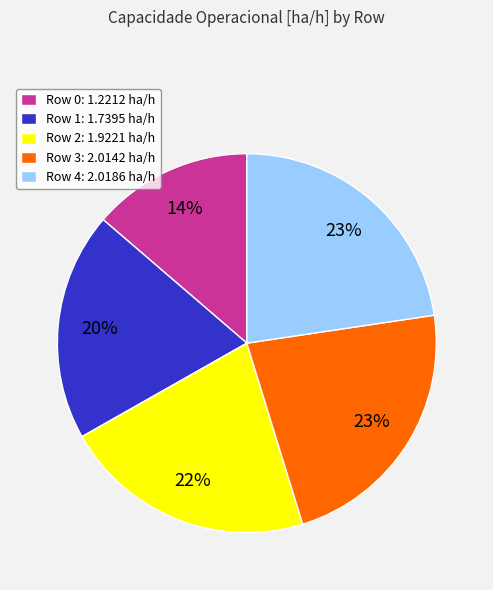

To the nearest percent, what is the combined percentage of Row 2 and Row 0?

35%